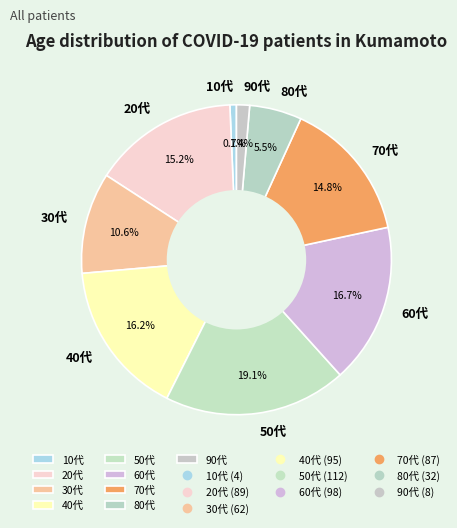

Which has a higher value, 80代 or 60代?

60代